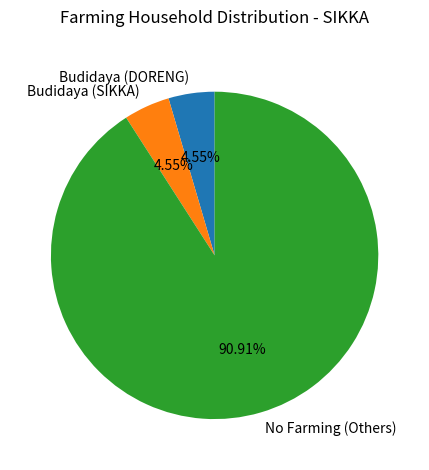

Which category has the biggest portion of the pie?

No Farming (Others)